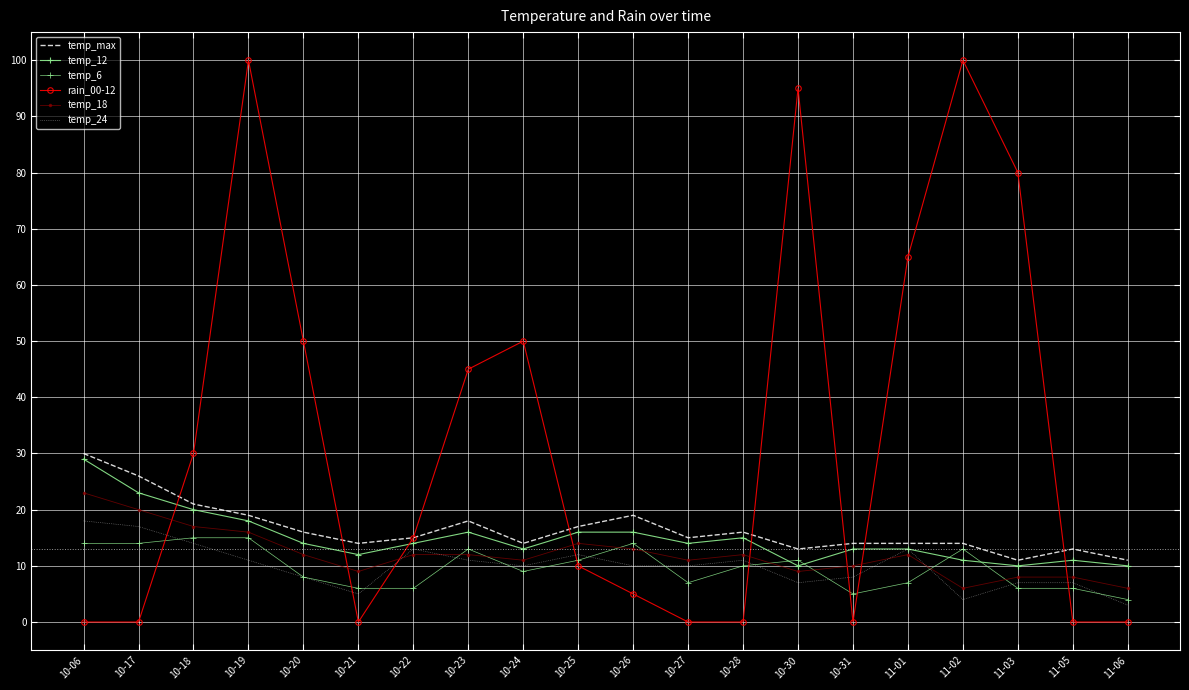

Read the temp_24 value at 11-03, to the nearest 5.

5